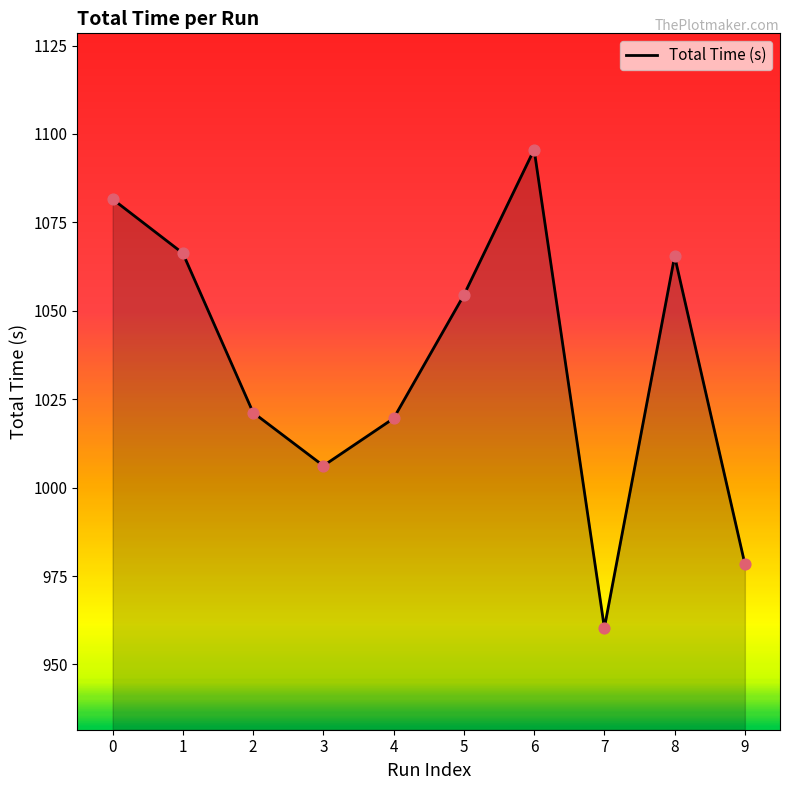

What is the ratio of the value at 1 to the value at 0?

1.0